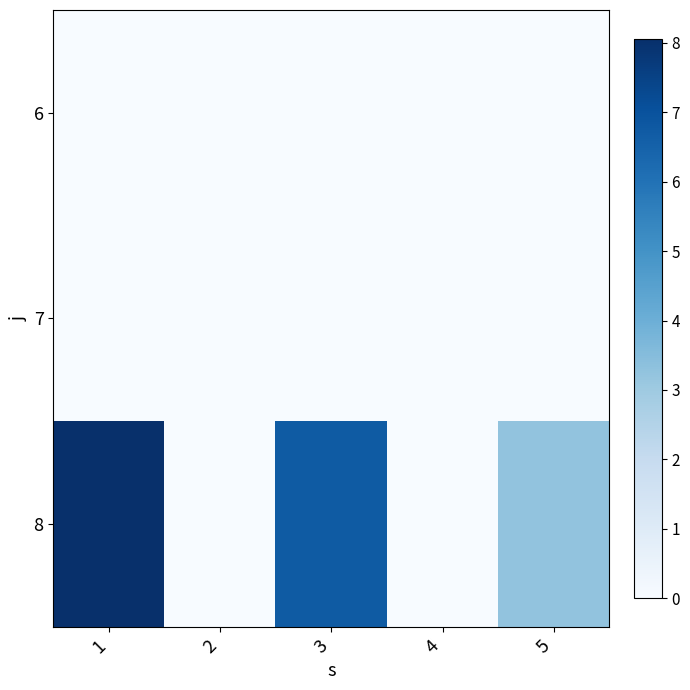

Reading left to right, extract all data points from this chart.

6: 1=0.0	2=0.0	3=0.0	4=0.0	5=0.0
7: 1=0.0	2=0.0	3=0.0	4=0.0	5=0.0
8: 1=8.1	2=0.0	3=6.7	4=0.0	5=3.3